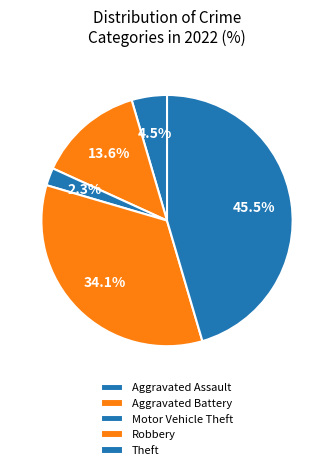

Does any single category account for the majority?

No